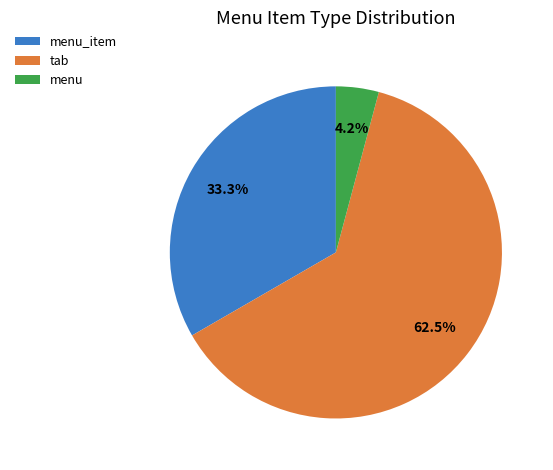

Which slice is the largest?

tab